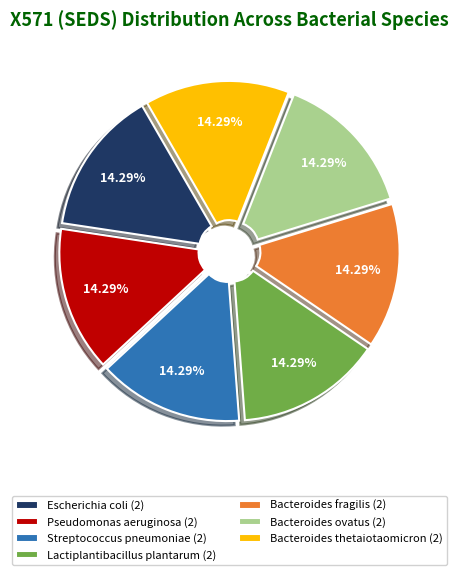

How many slices are in this pie chart?

7